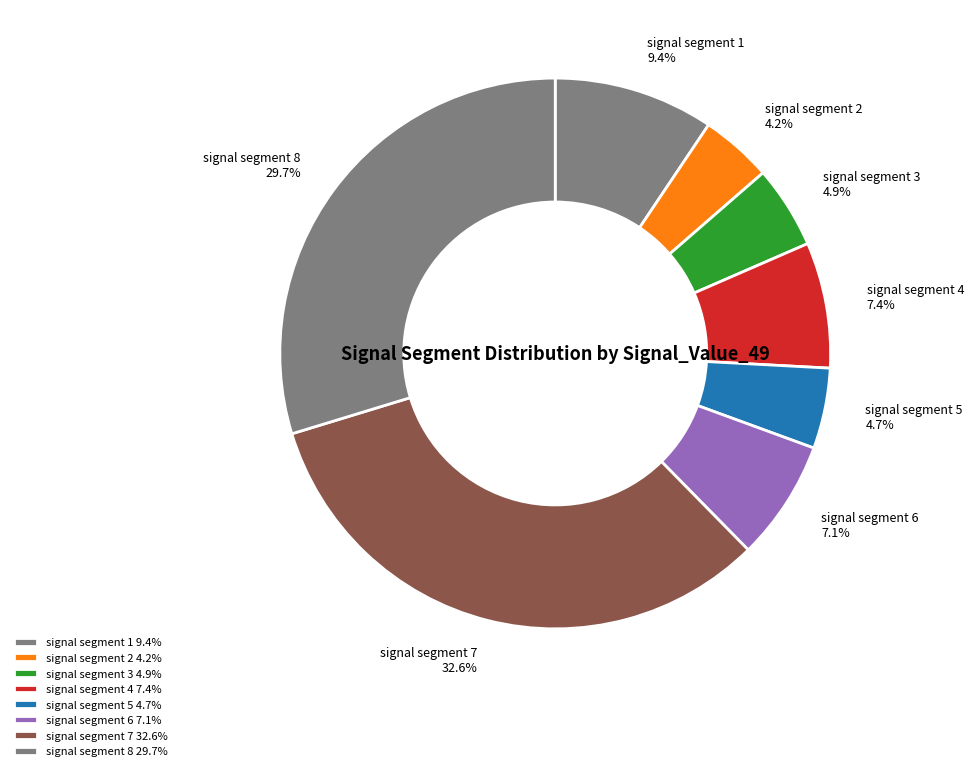

How many slices are in this pie chart?

8